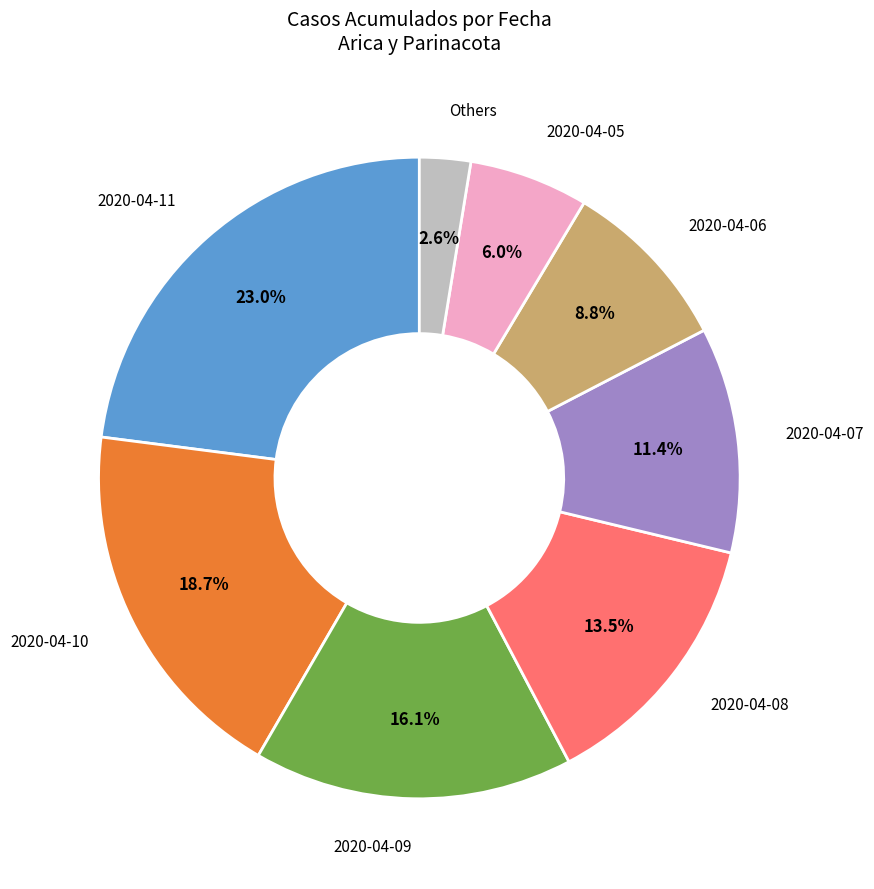

Is there a majority slice in this chart?

No